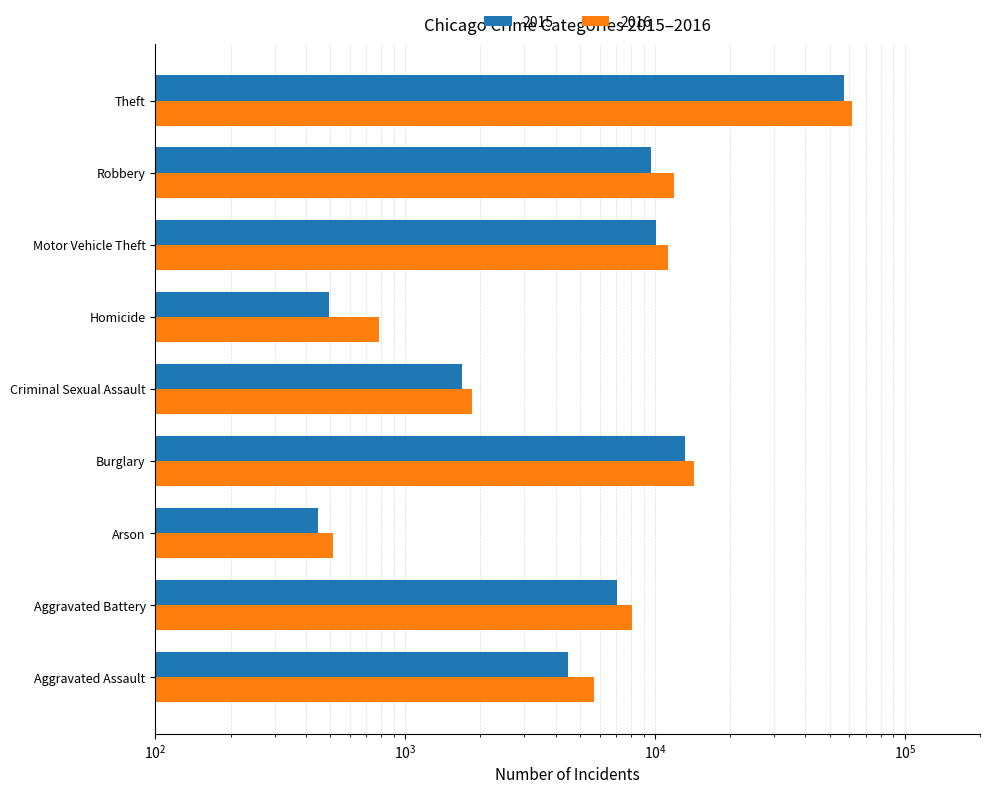

How many values in the 2015 series exceed 7019?

4